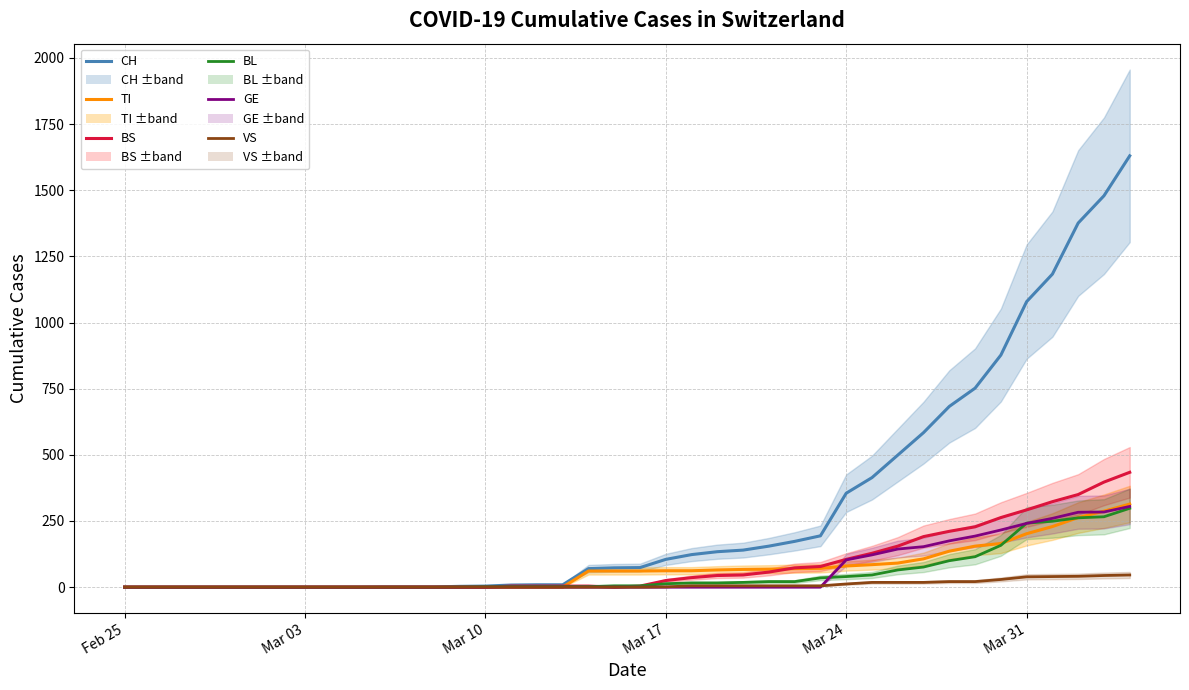

At which label does BS first exceed 4?

Mar 17